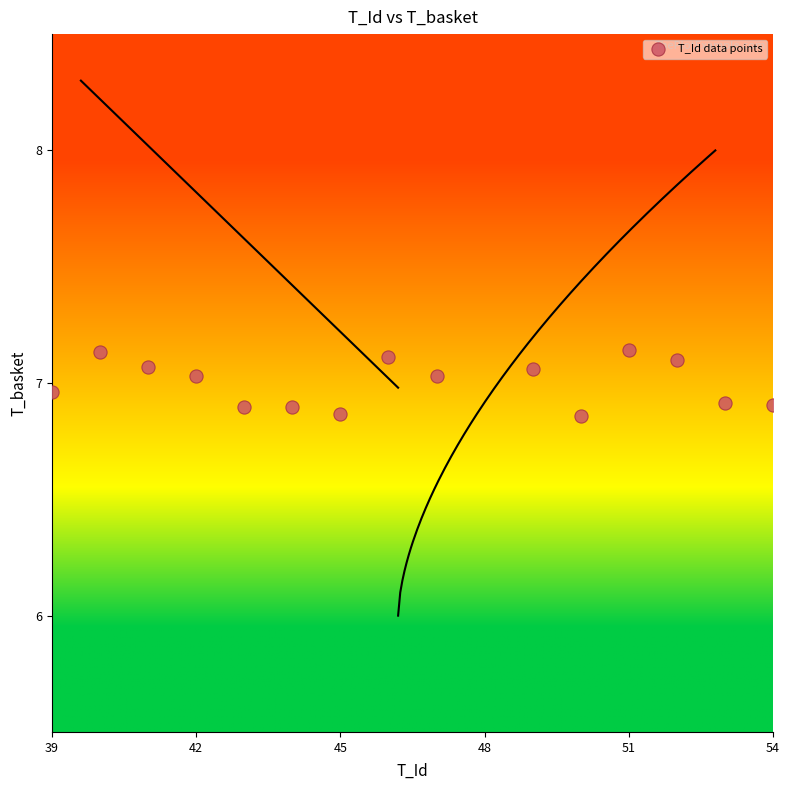

What is the range of Y values (max minus min)?

0.3